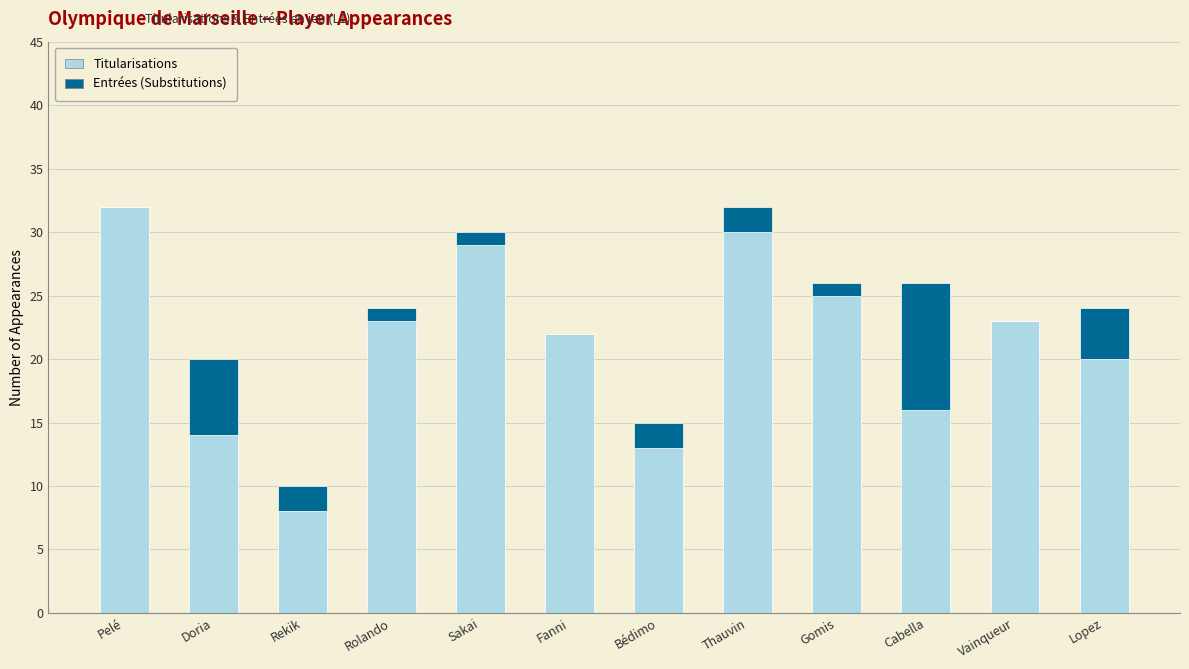

Is it true that Titularisations equals 11 at Rolando?

False